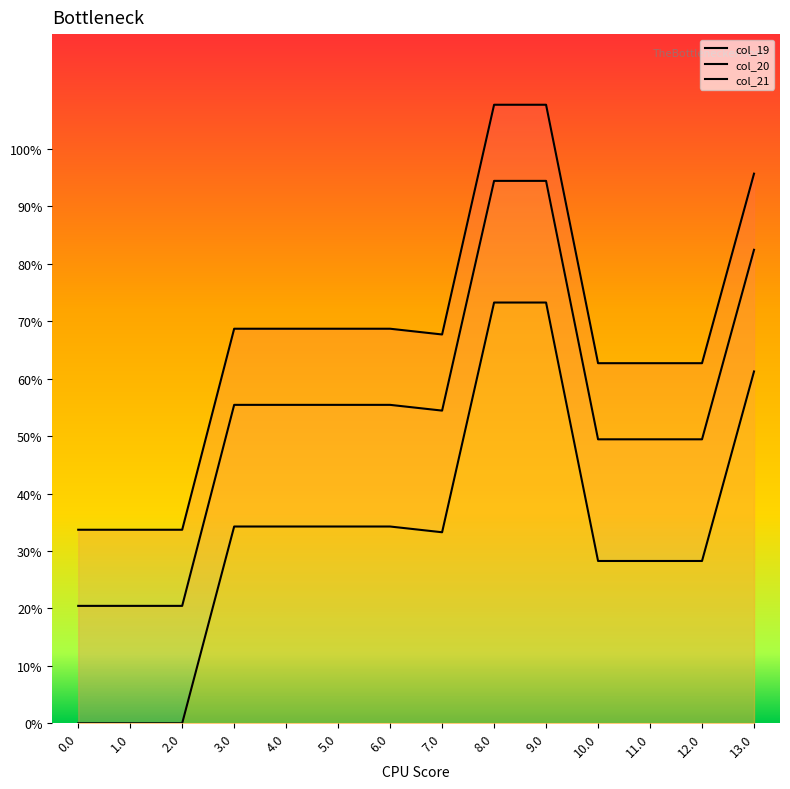

What is the highest value of the col_20 series?

94.4